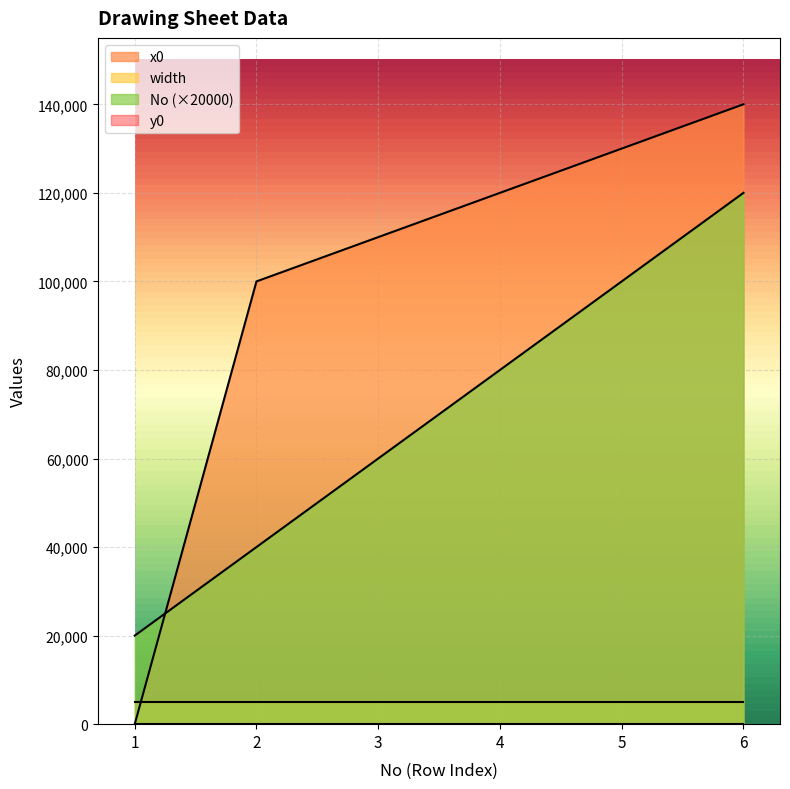

True or false: No has more than 2 interior local peaks.

False